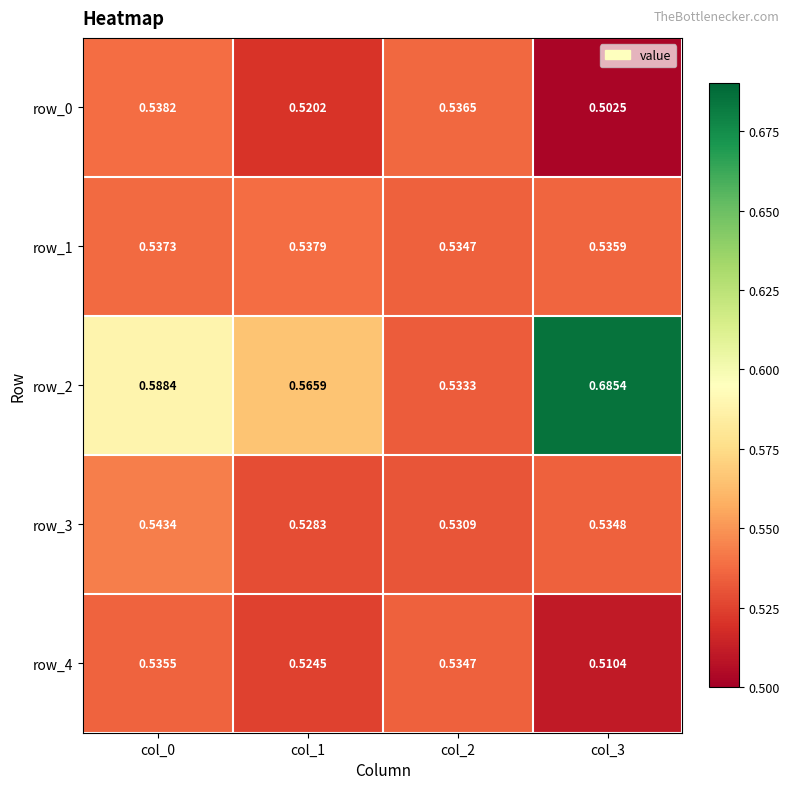

Is the value of row_0 at col_1 greater than the value of row_3 at col_2?

No